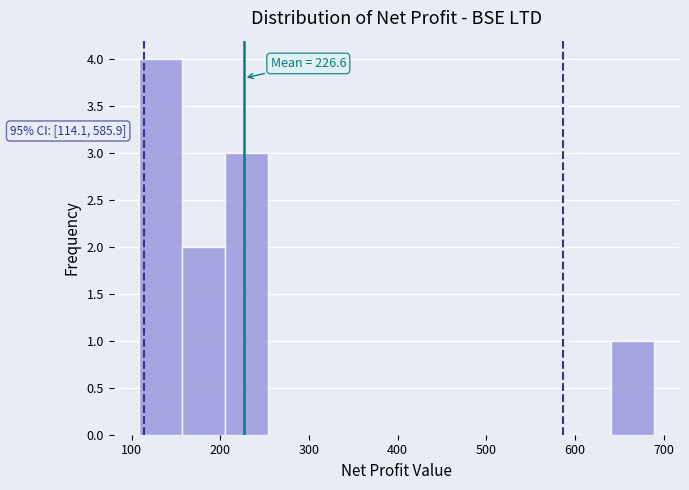

Over which range of the x-axis is the bar tallest?

110 to 160